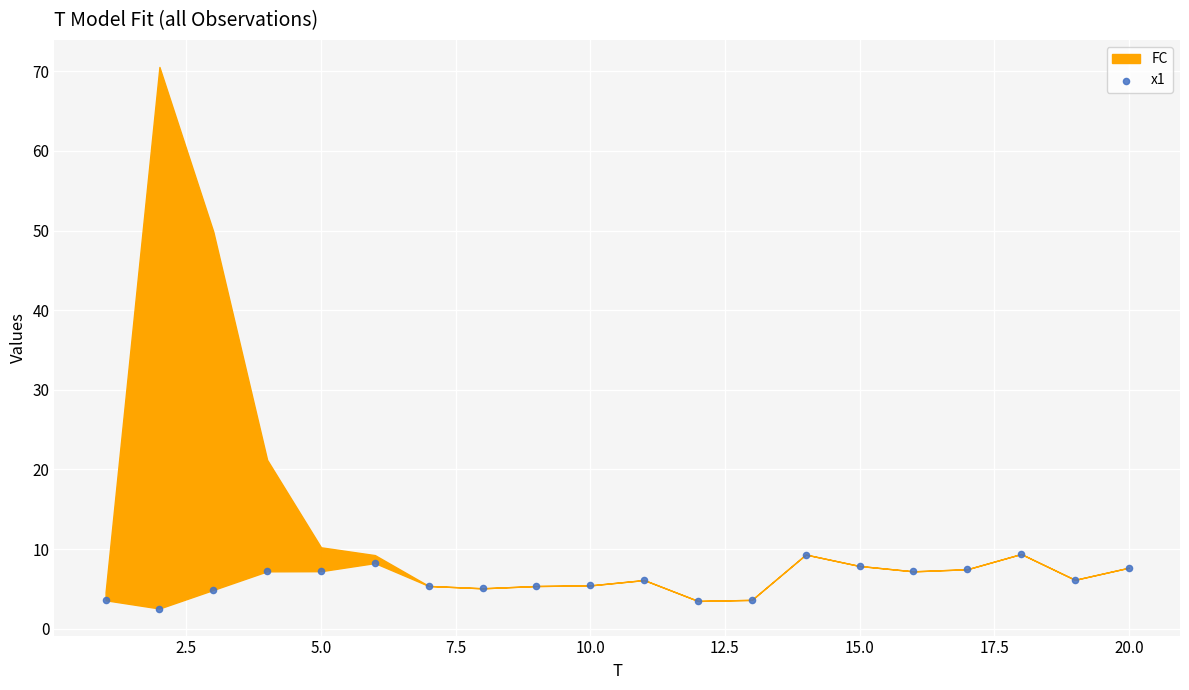

What is the range of X values (max minus min)?

19.0